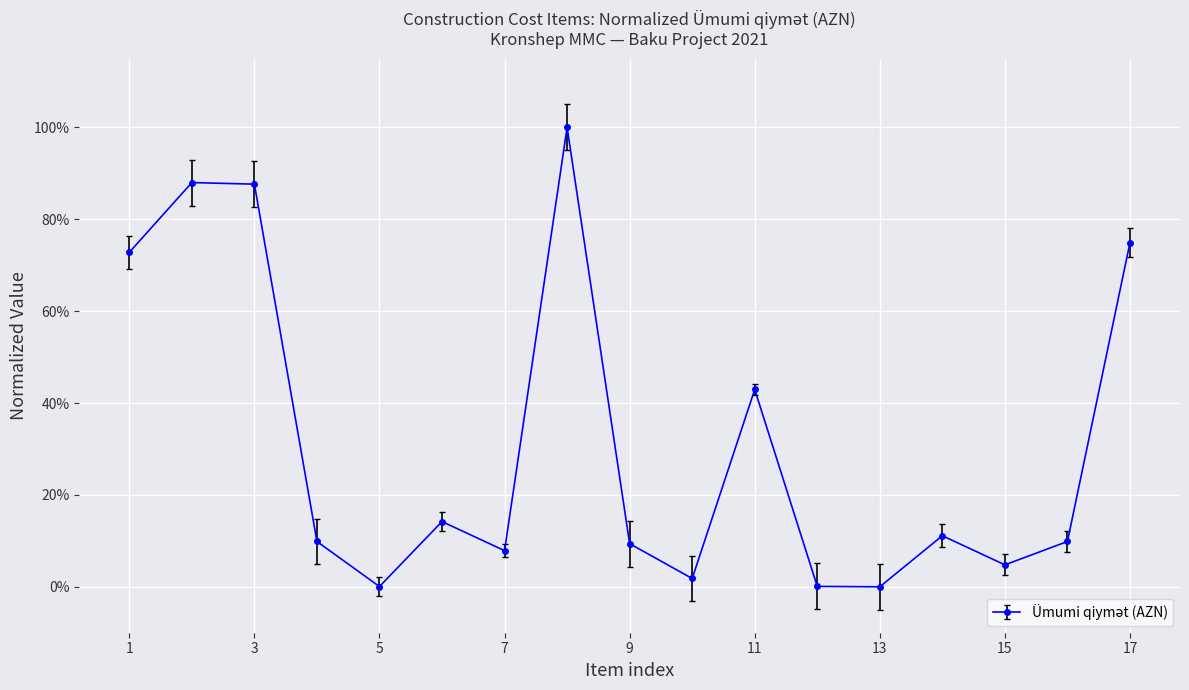

At which category does the chart reach its minimum across all series?

13